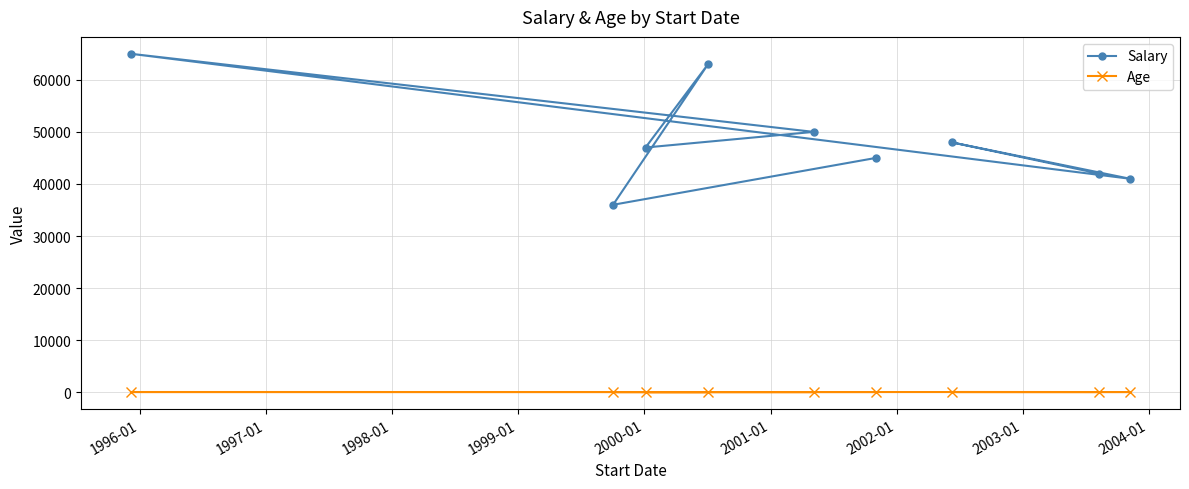

What is the sum of all Age values?

288